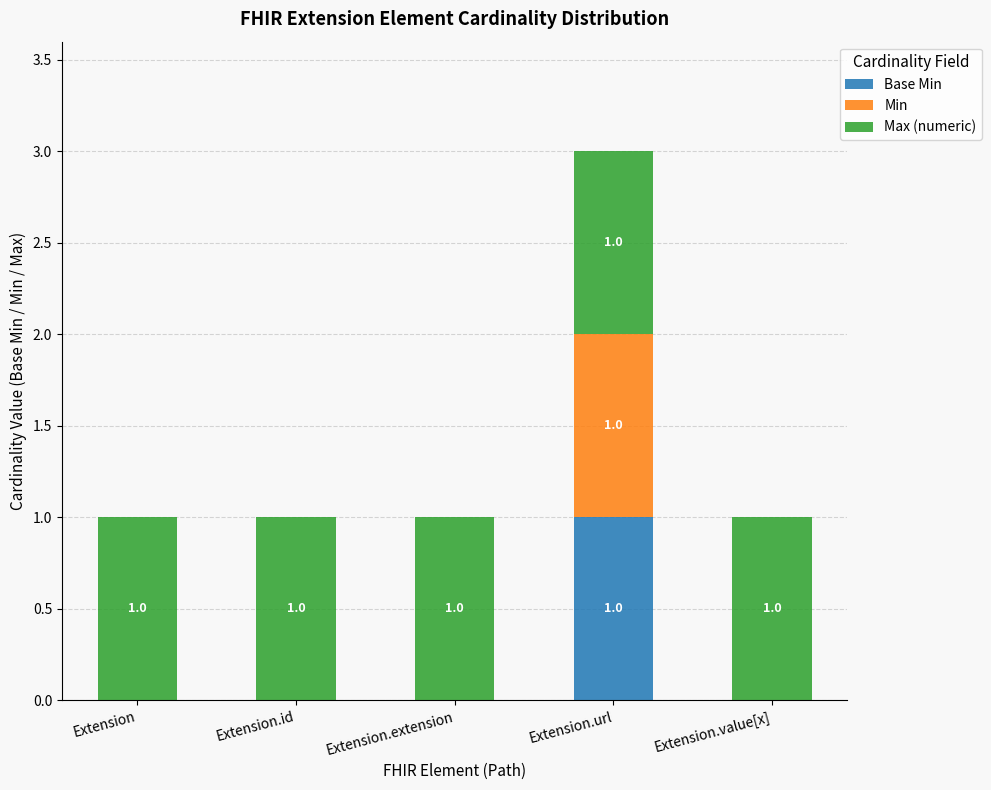

At which category is the sum across all series the highest?

Extension.url